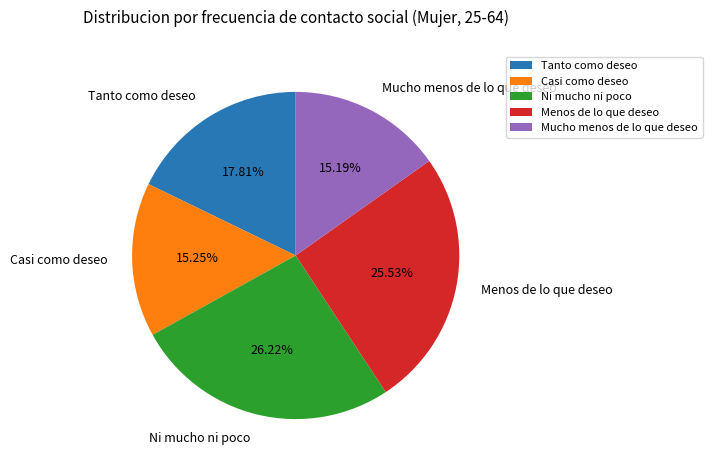

Which category has the biggest portion of the pie?

Ni mucho ni poco